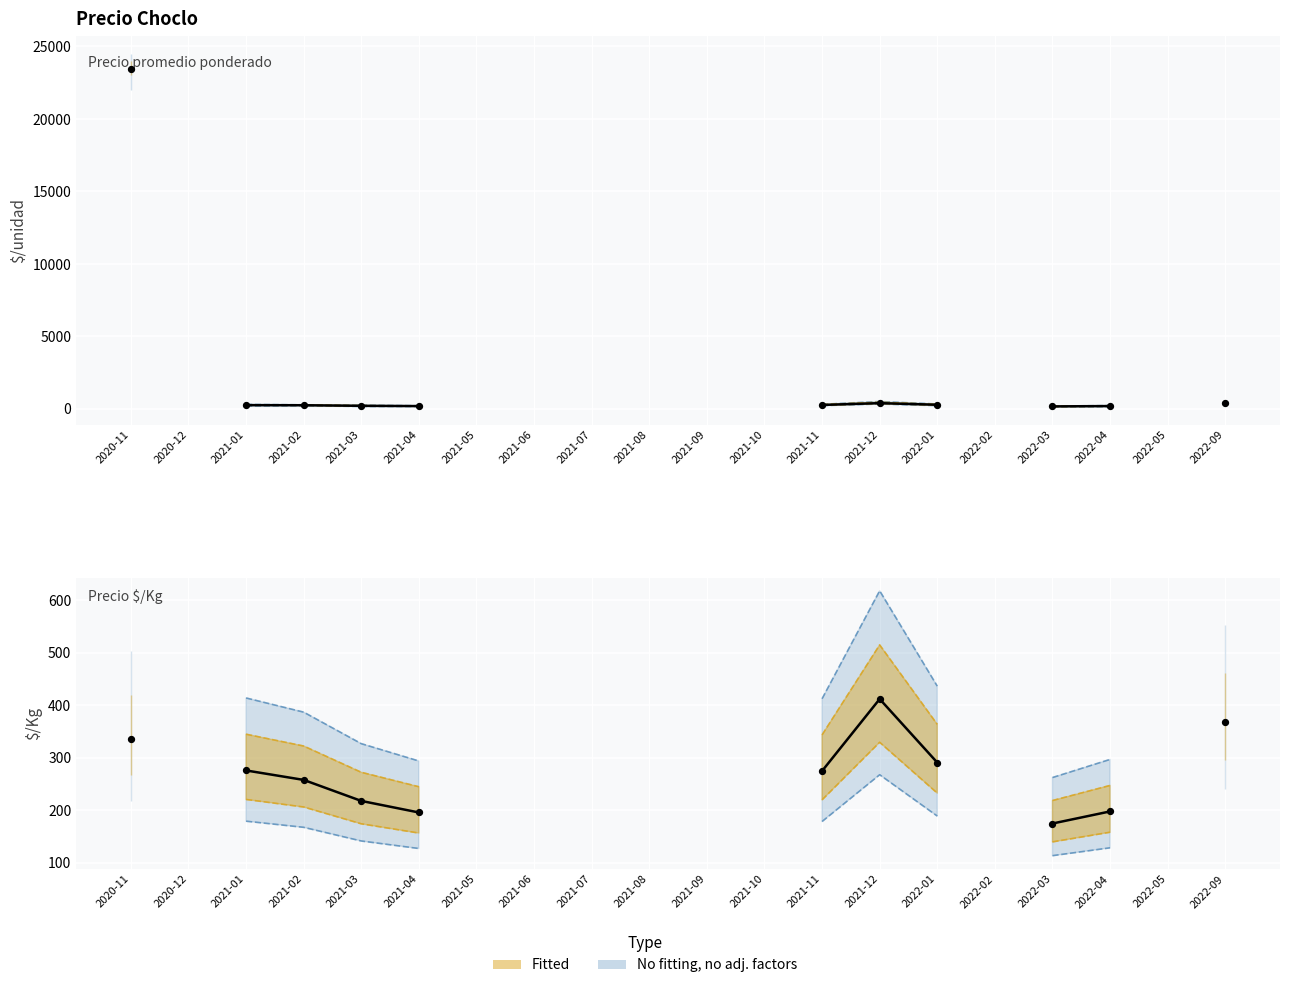

Which series has the widest spread of Y values?

Precio promedio ponderado